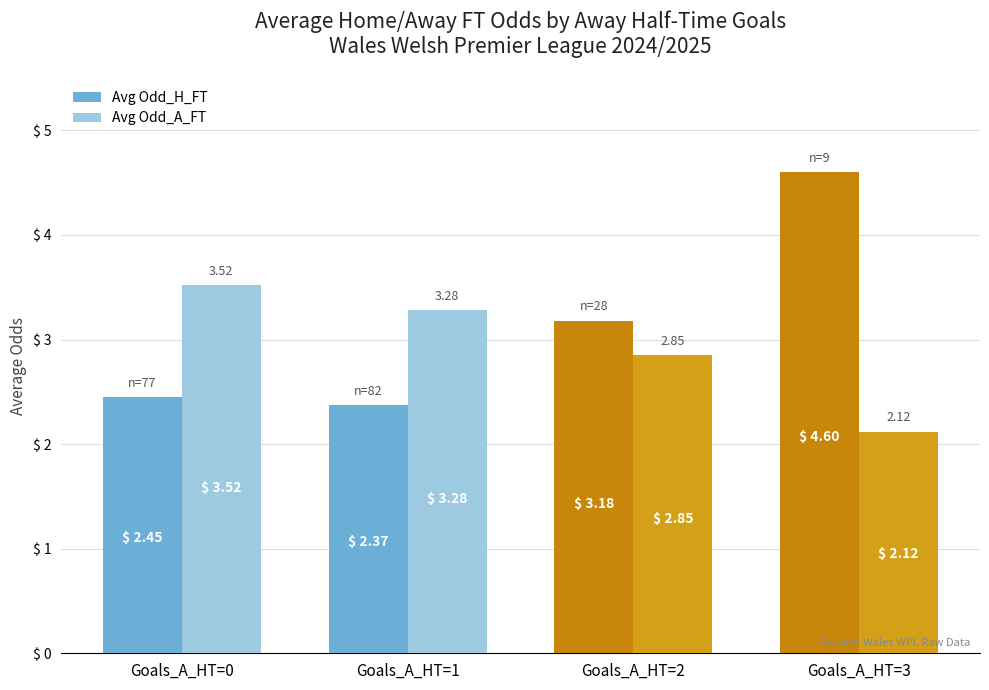

Rank the series by their maximum value, from lowest to highest.

Avg Odd_A_FT, Avg Odd_H_FT